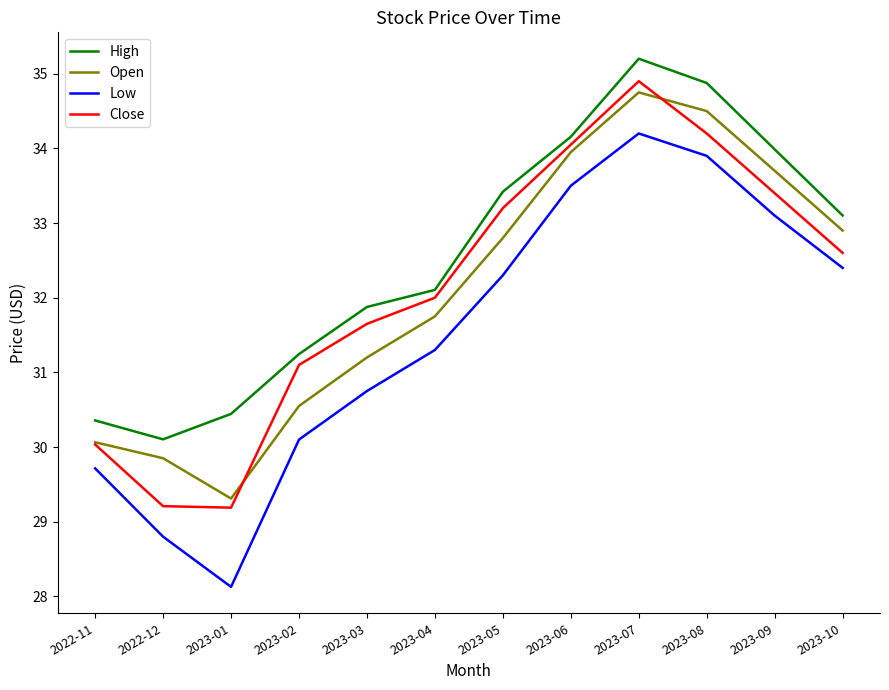

List the series in order of their peak value, highest first.

High, Close, Open, Low